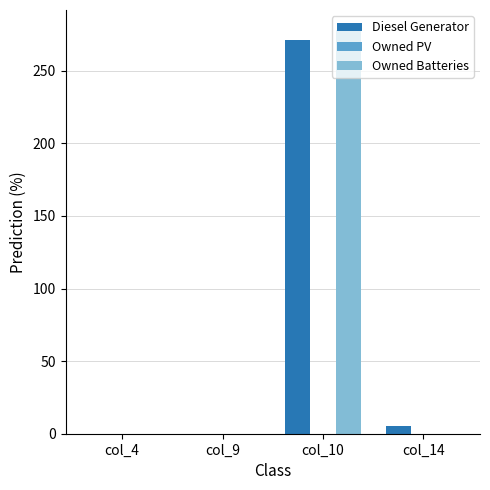

Reading right to left, transcribe all the data shown in this chart.

Diesel Generator: col_14=5	col_10=271	col_9=0	col_4=0
Owned Batteries: col_14=0	col_10=278	col_9=0	col_4=0